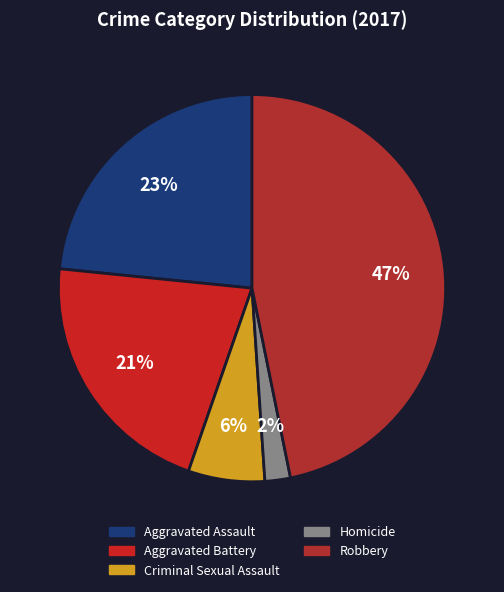

What percentage is NOT represented by Homicide?

97.9%